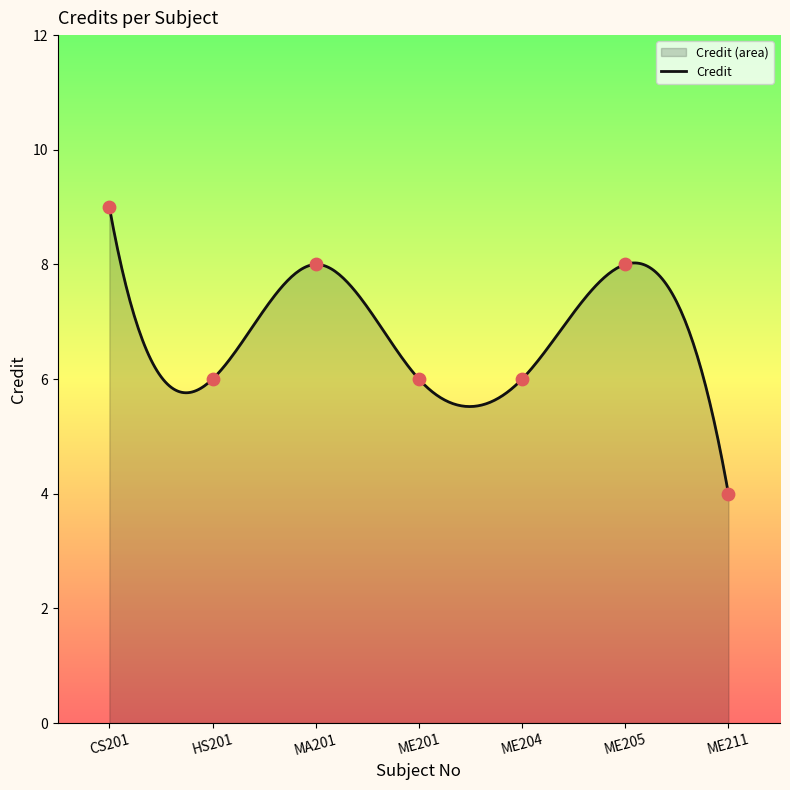

Approximately how many times larger is the value at MA201 compared to ME204?

1.3